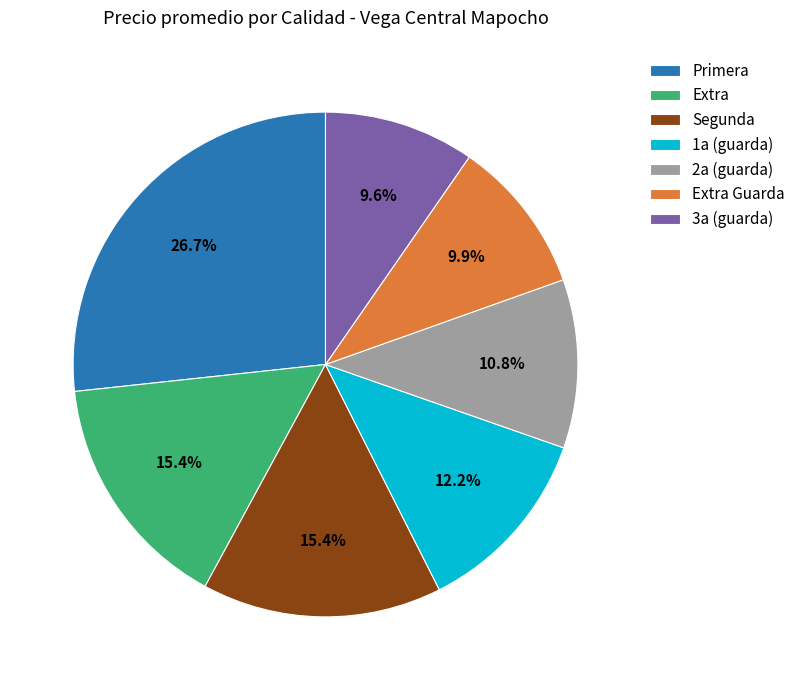

What is the largest slice in the pie chart?

Primera